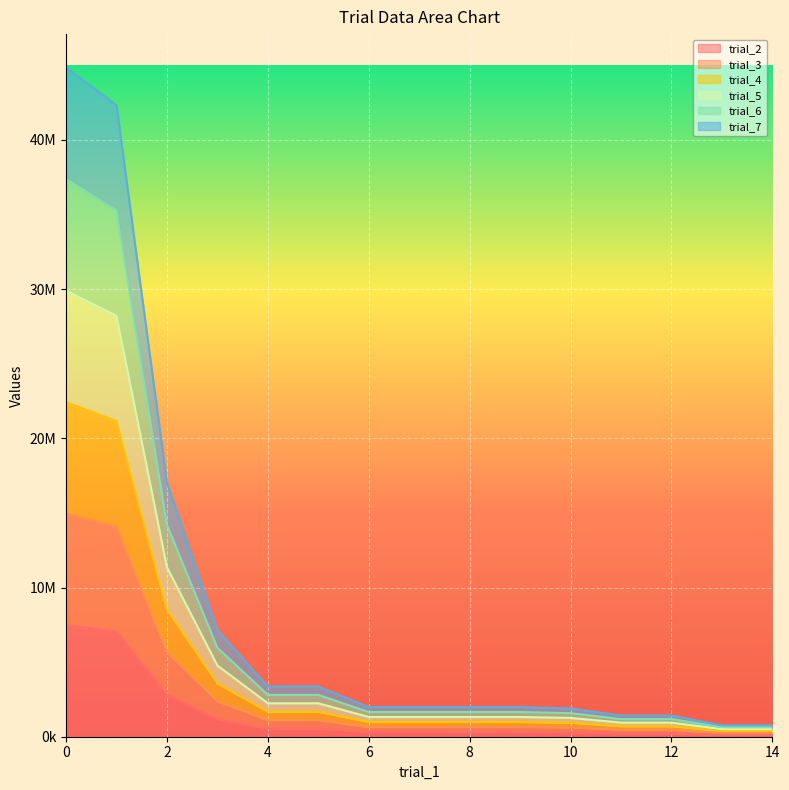

True or false: trial_7 and trial_6 intersect in this chart.

False